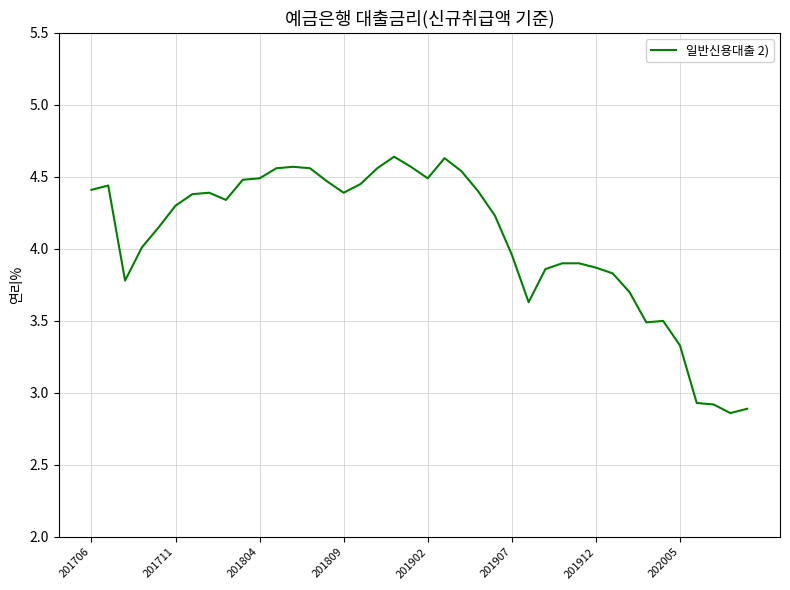

What is the difference between the maximum and minimum values?

1.8